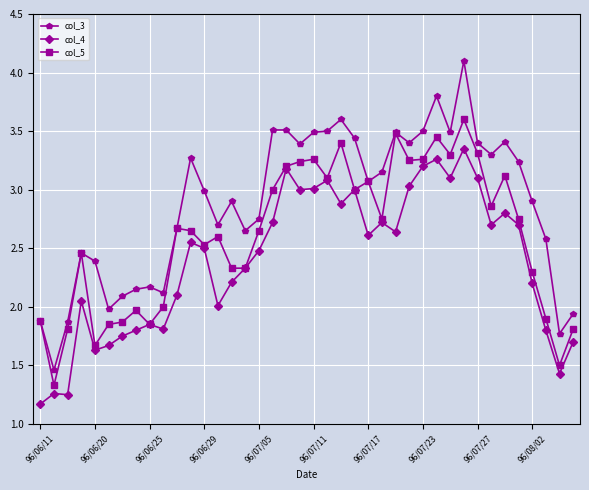

What is the greatest value displayed?

4.1